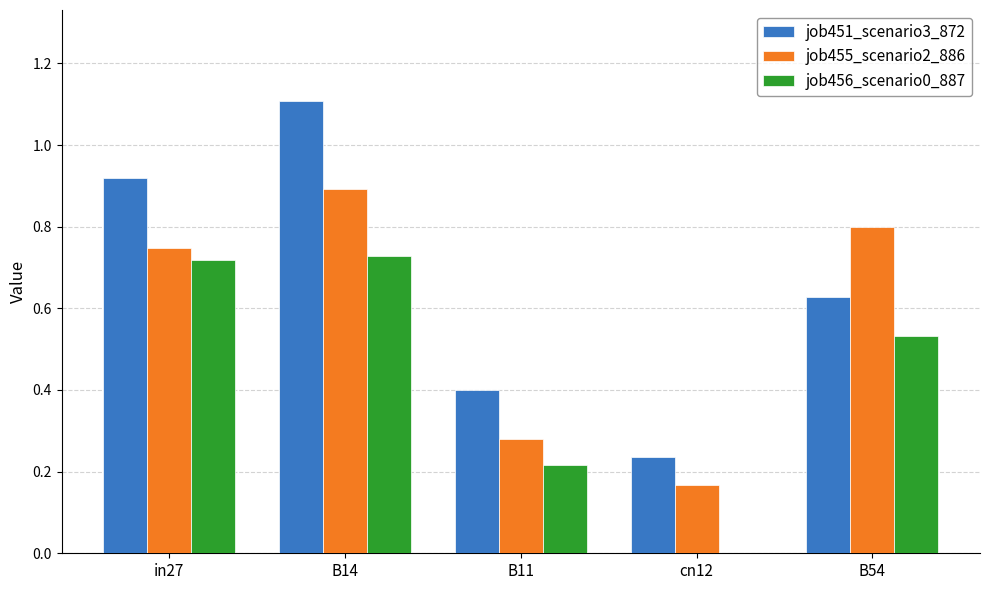

What is the sum of the job451_scenario3_872 values at cn12 and in27?

1.2